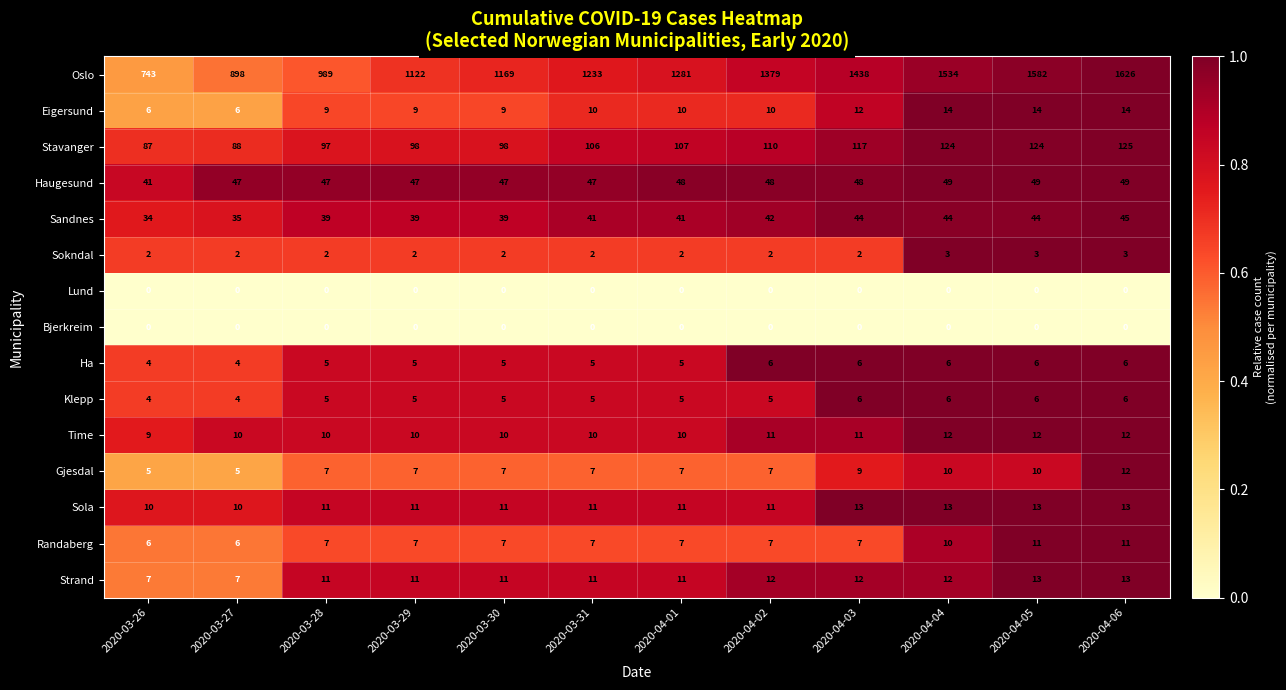

Which series changed the most between 2020-04-04 and 2020-04-06?

Oslo